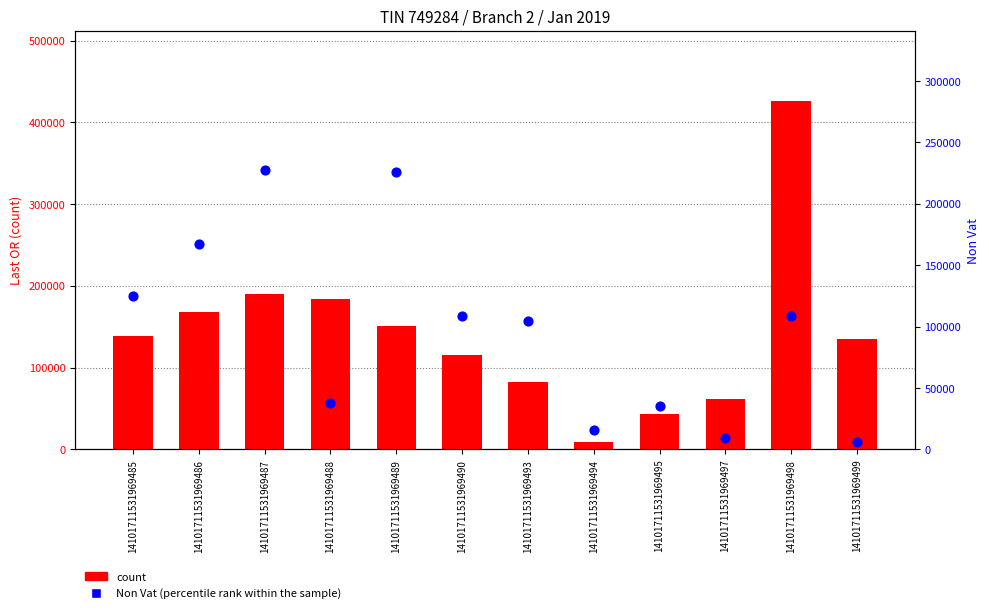

Which series reaches the minimum Y coordinate?

Non Vat